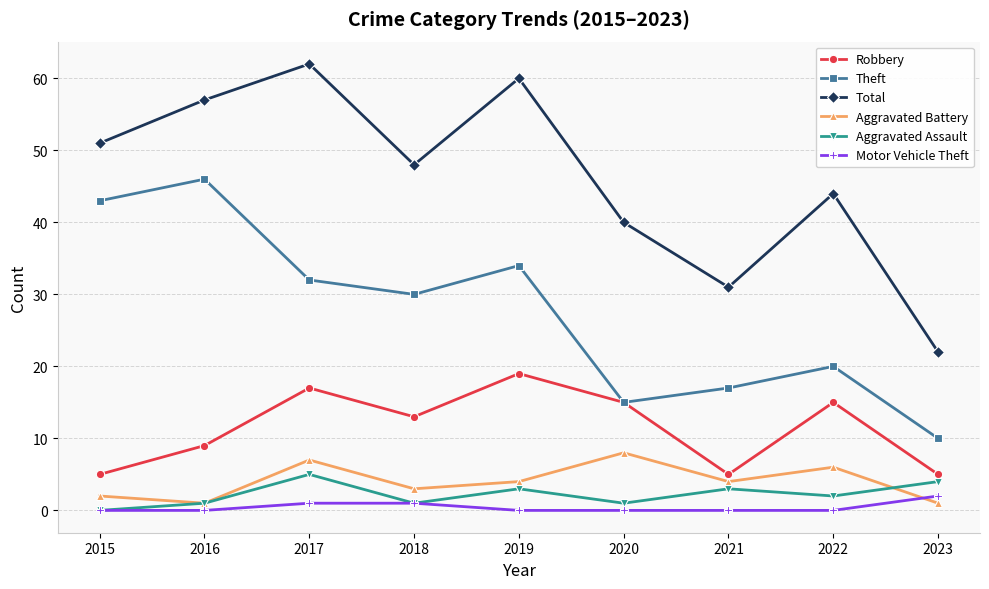

At which label does Aggravated Assault reach its minimum?

2015